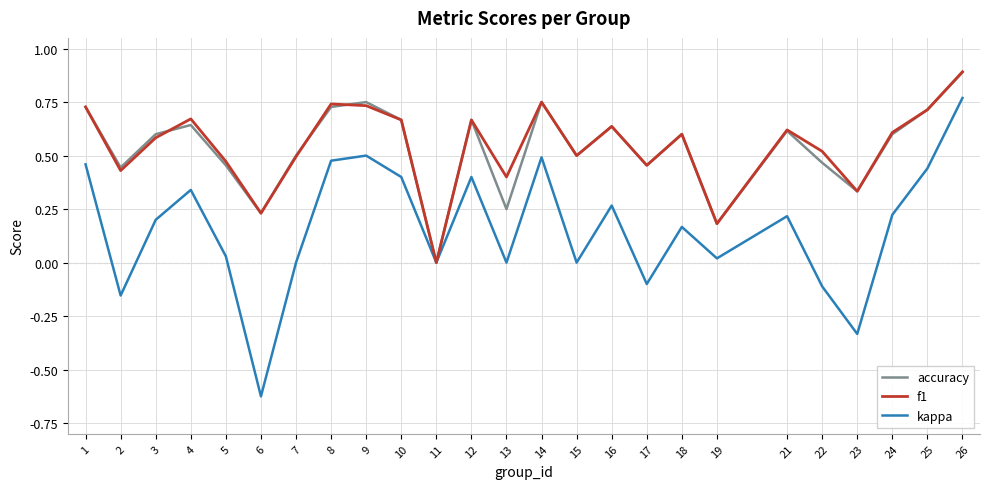

The accuracy series shows 0.7 at 8. True or false?

True